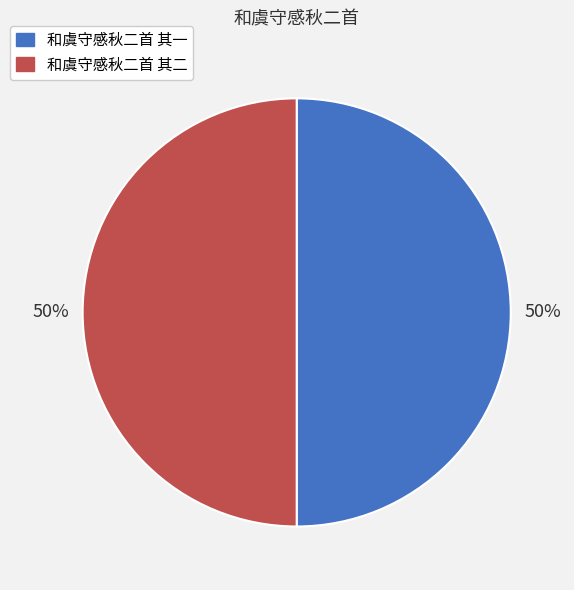

To the nearest percent, what percentage of the pie is 和虞守感秋二首 其一?

50%